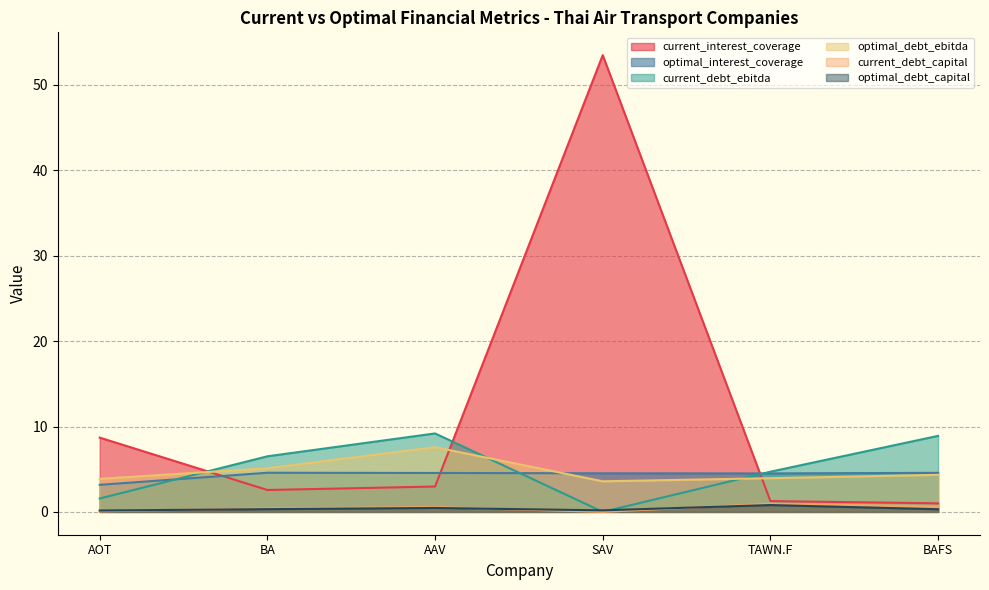

Rank the series at TAWN.F from lowest to highest value.

optimal_debt_capital, current_debt_capital, current_interest_coverage, optimal_debt_ebitda, optimal_interest_coverage, current_debt_ebitda